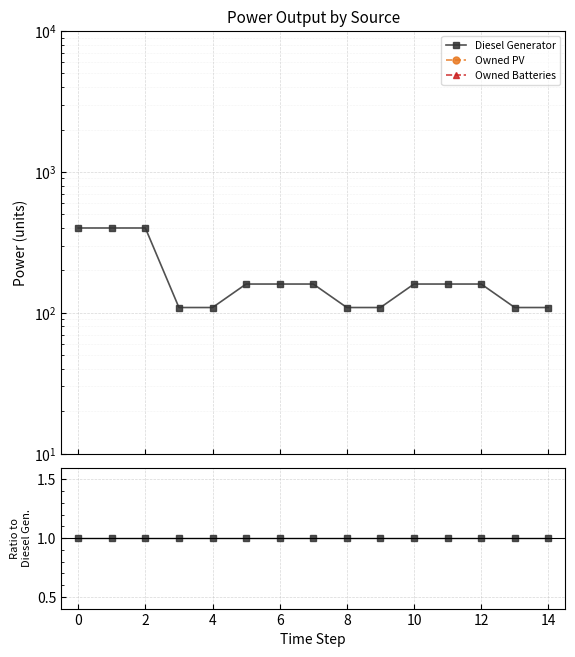

Which series has the largest total across all categories?

Diesel Generator